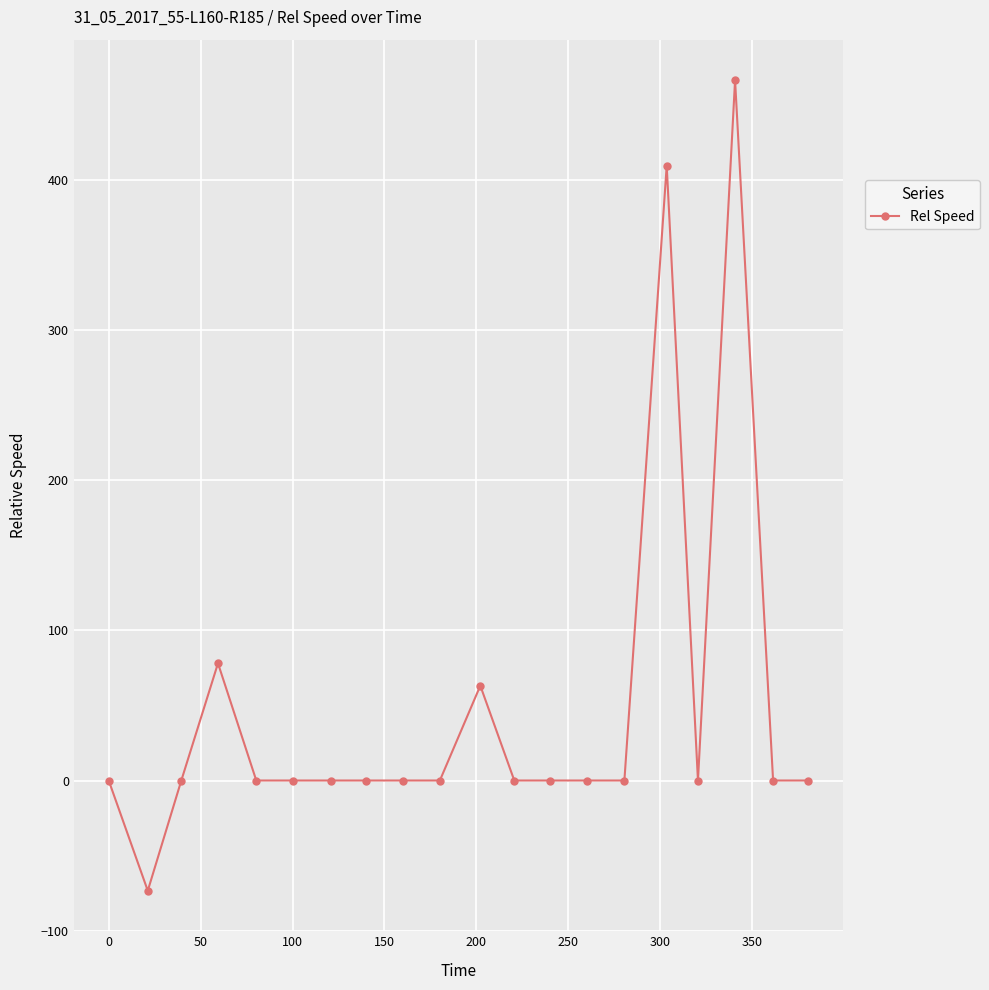

What is the maximum value shown in the chart?

466.8